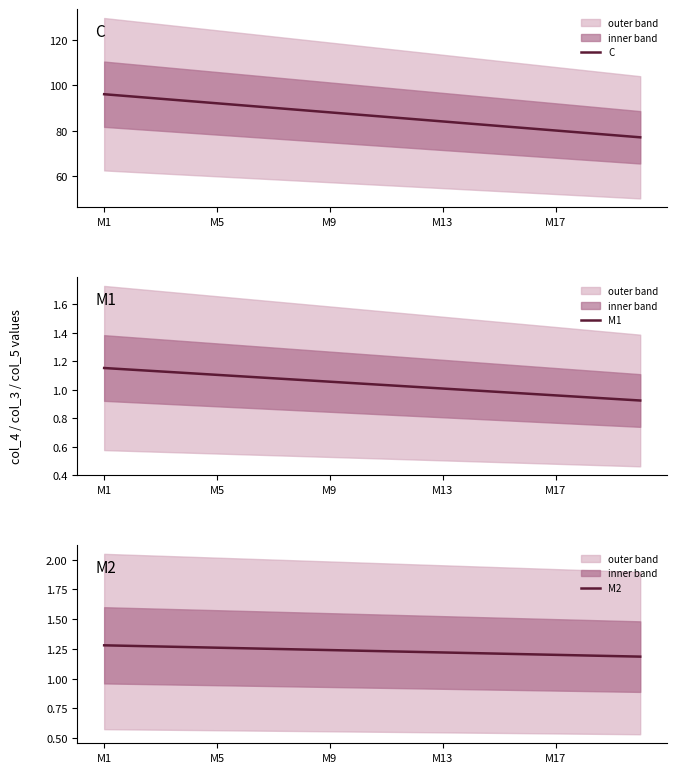

How many M2 values are between 1 and 2?

20